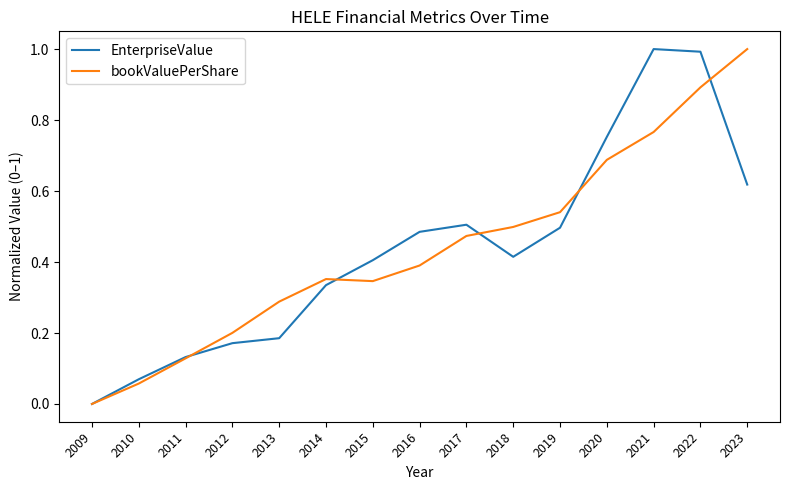

Where is the first local minimum for EnterpriseValue?

2018